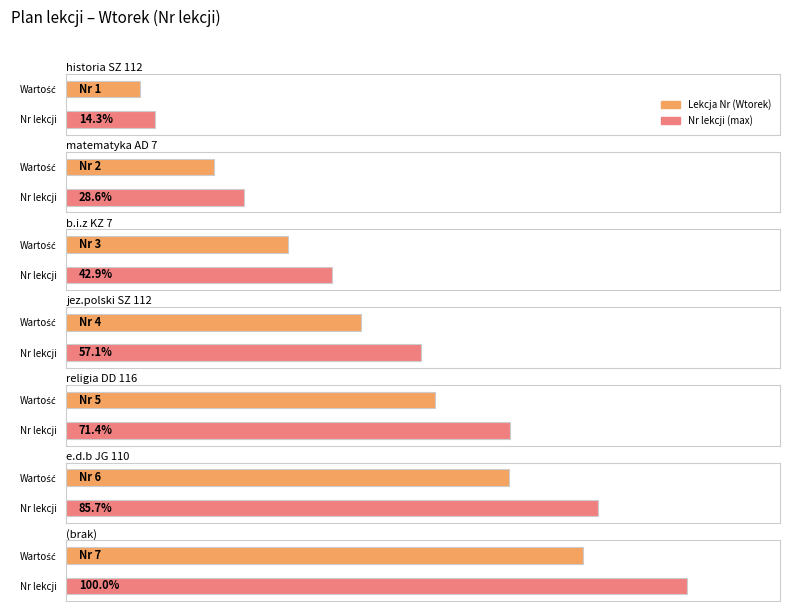

At which label does Average utilization first exceed 4?

religia DD 116